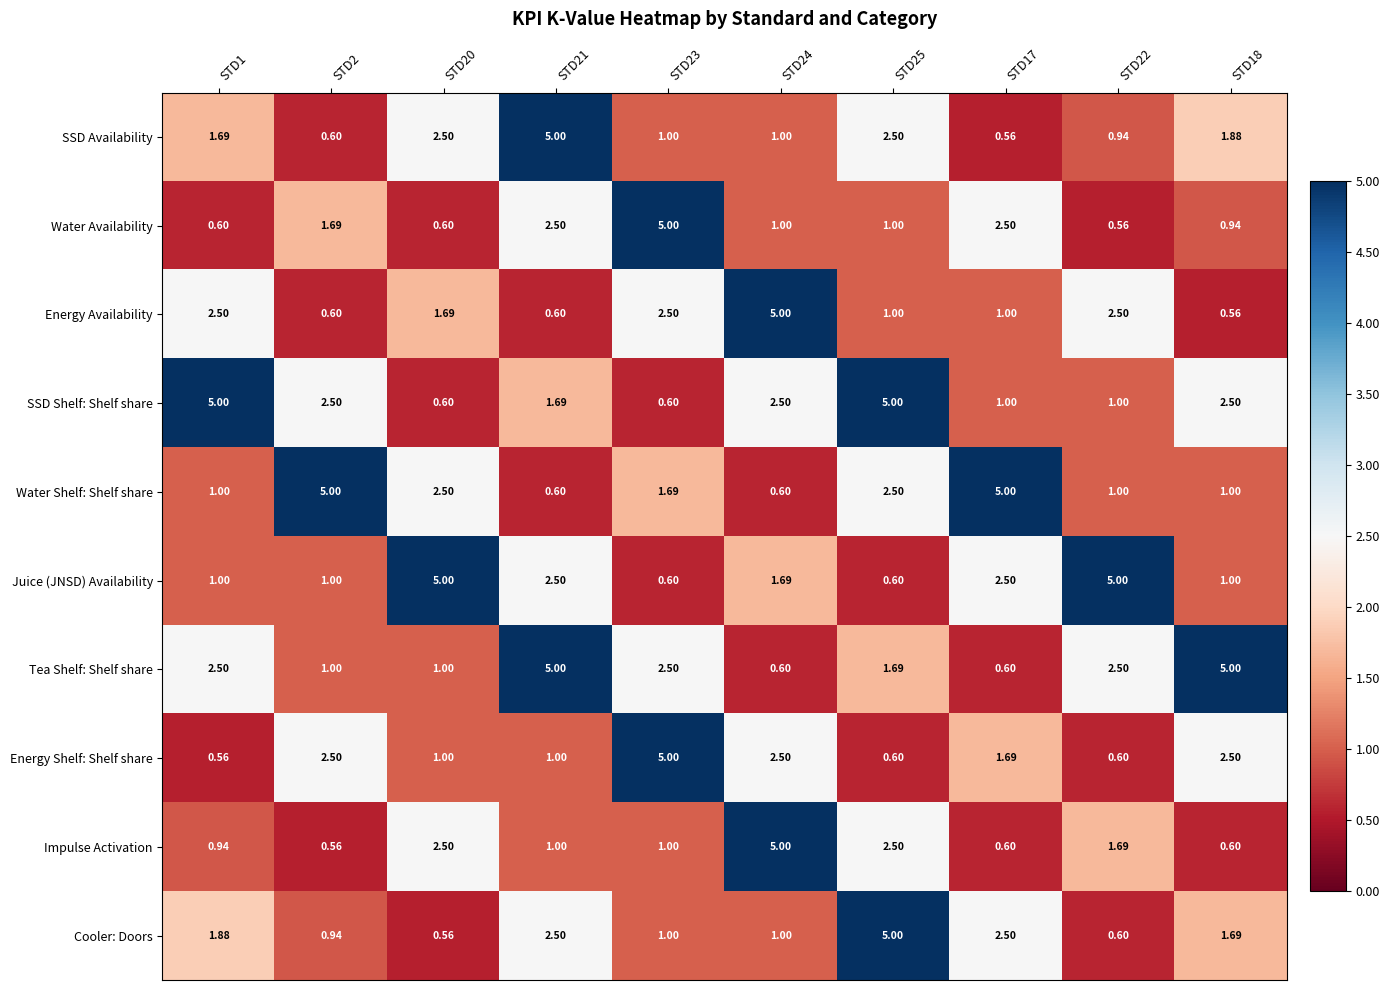

Is the value of SSD Shelf: Shelf share at STD25 greater than the value of SSD Availability at STD20?

Yes